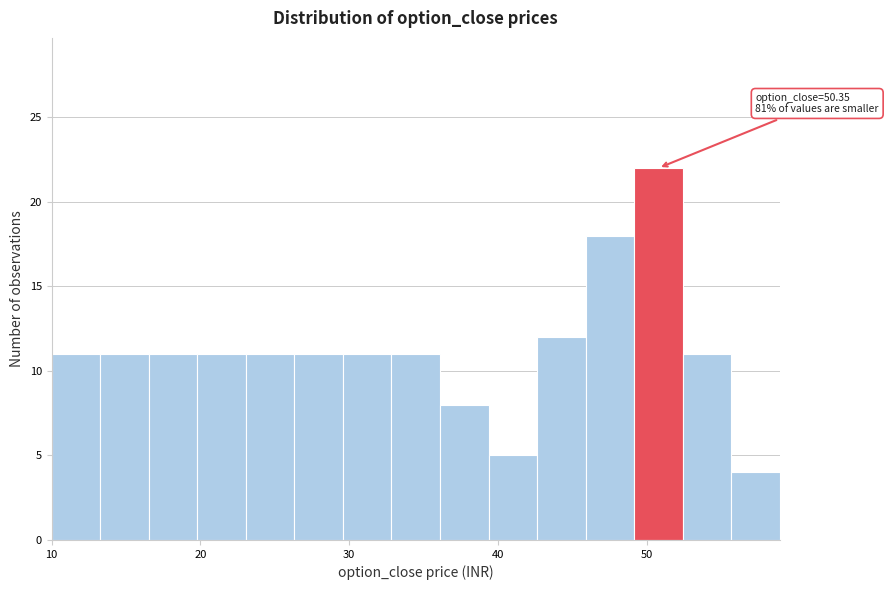

Read against the x-axis, roughly where is the centre of the tallest bar?

51